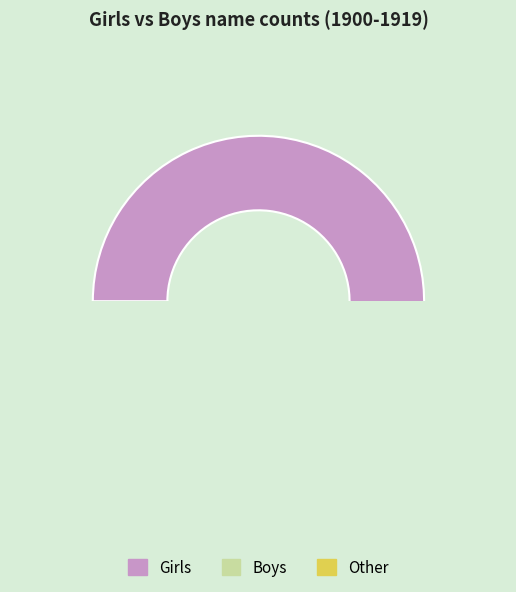

Which series has the largest range (max minus min)?

Girls